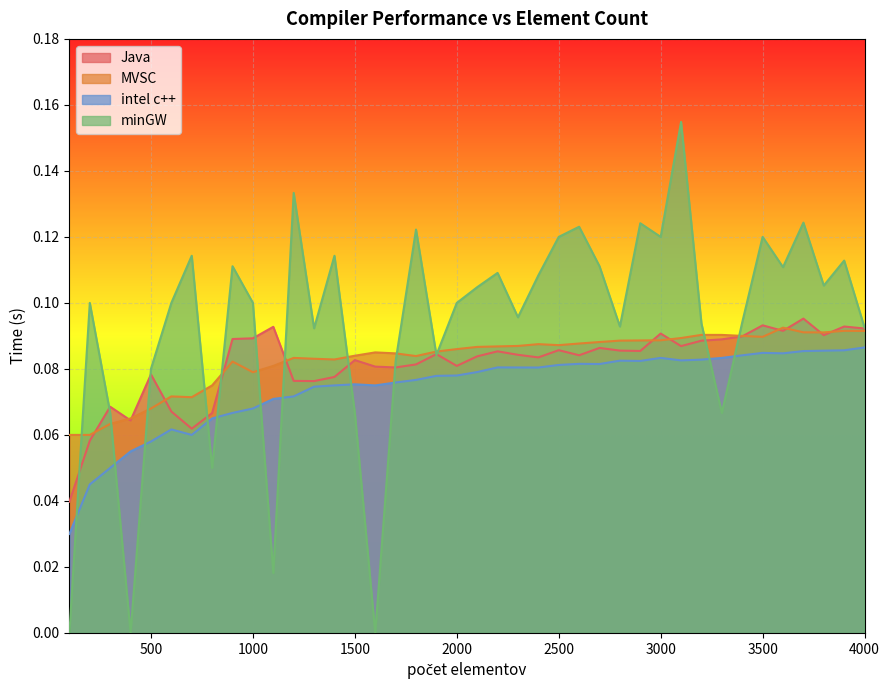

How many lines are shown in the chart?

4